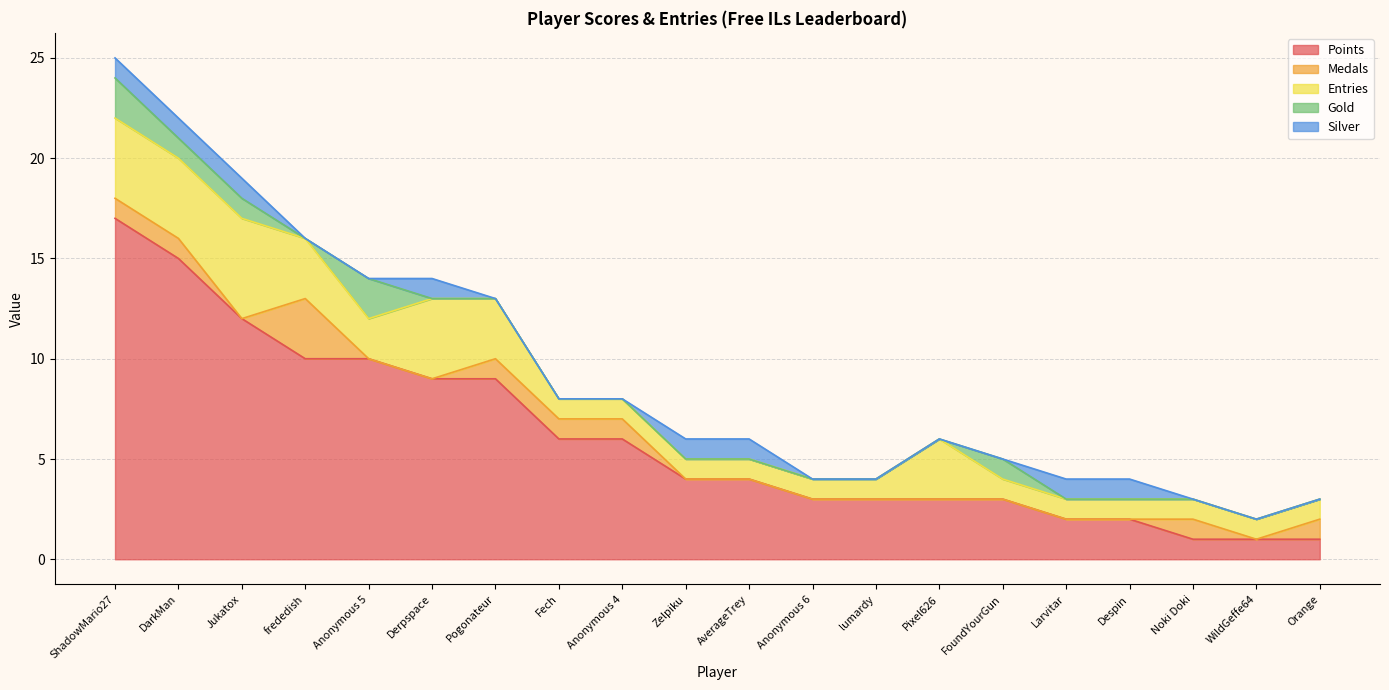

Is it true that Gold equals 0 at WildGeffe64?

True